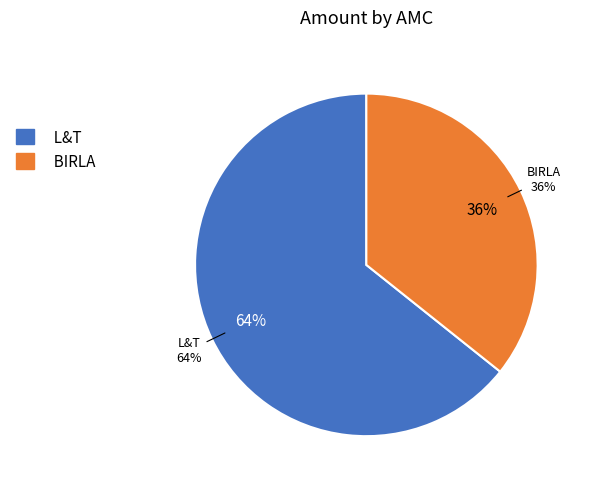

What percentage is NOT represented by L&T?

35.7%